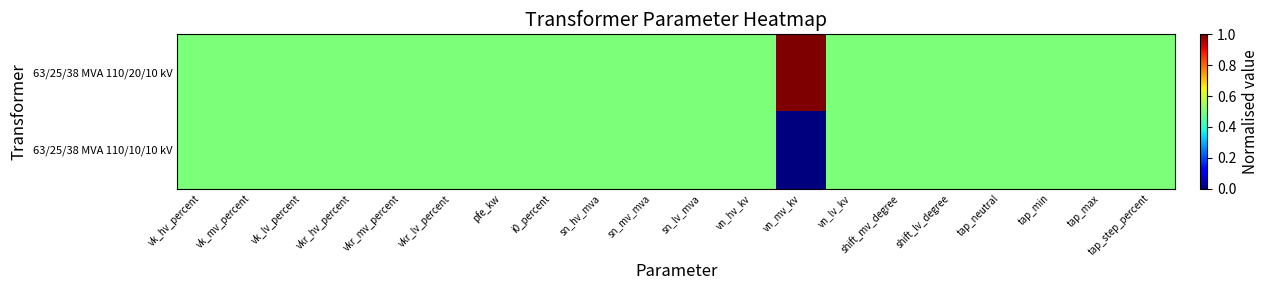

At how many categories does at least one series exceed 0?

20